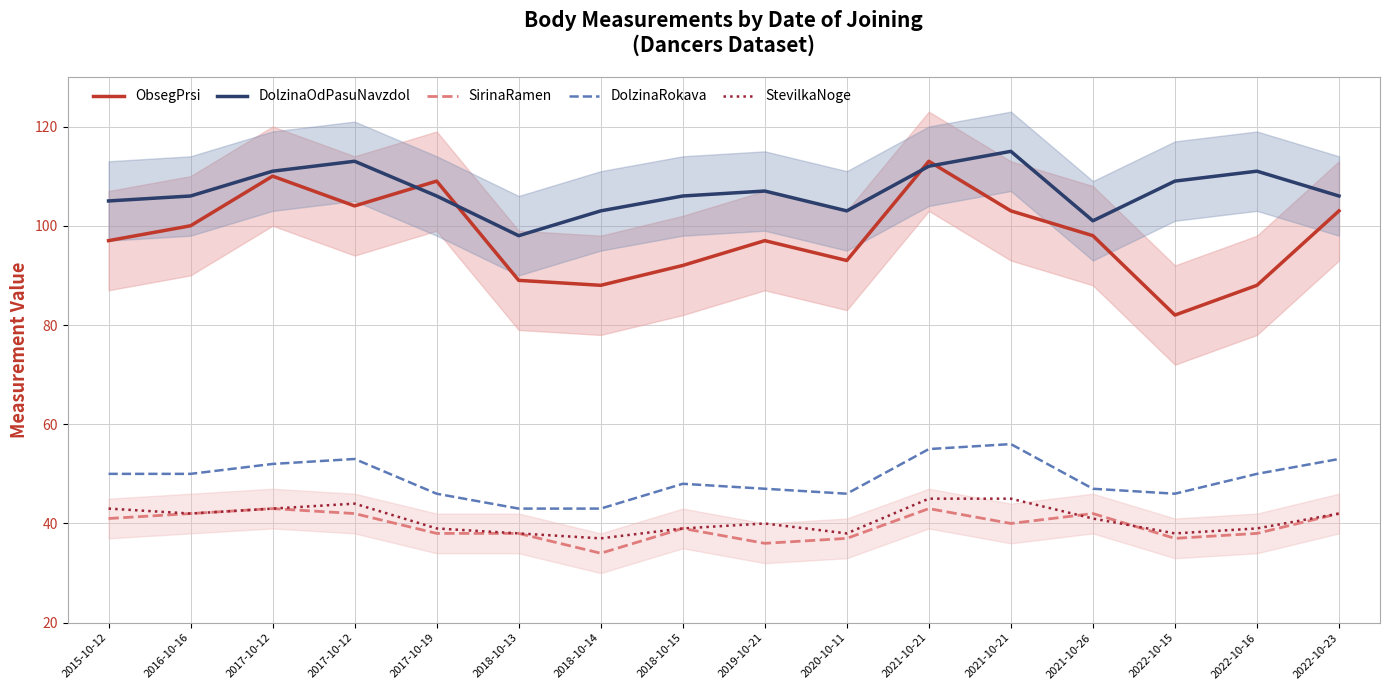

What is the minimum value for SirinaRamen?

34